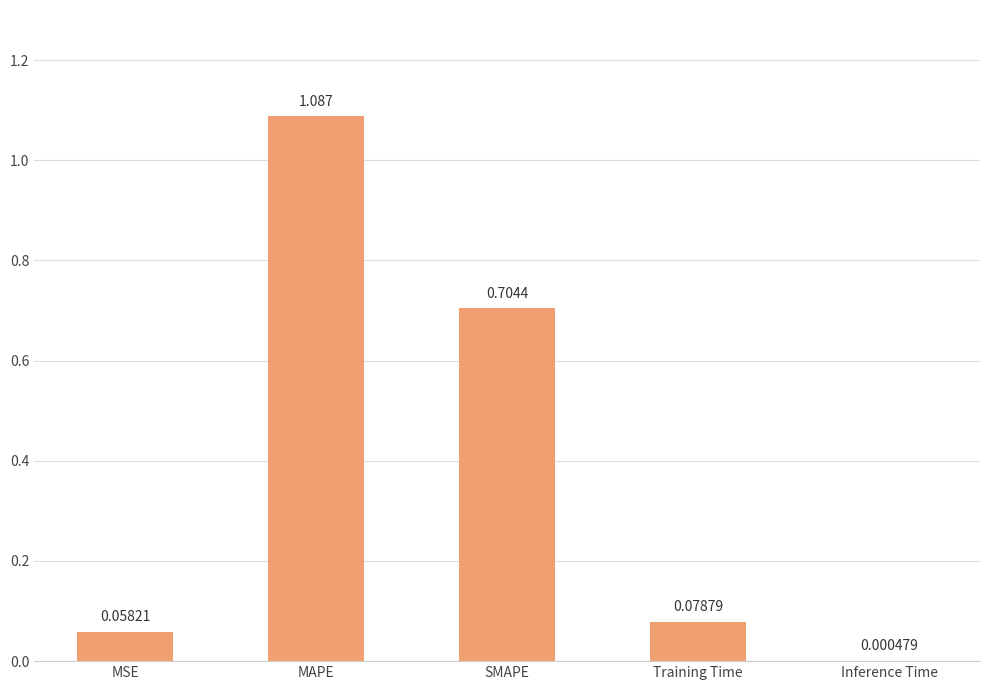

At which label is the value closest to 0?

Inference Time